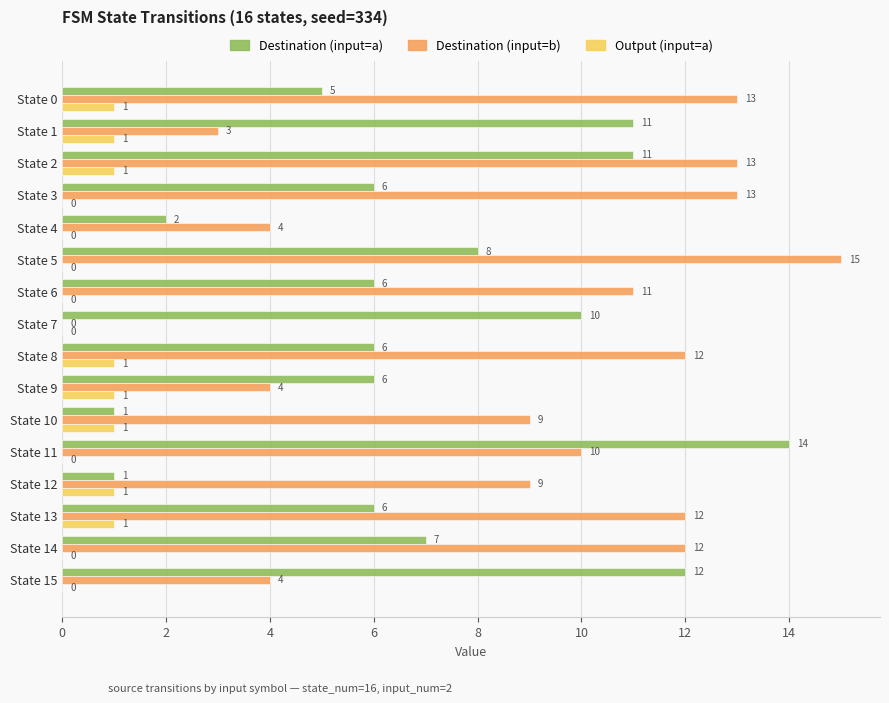

What are all the series names shown in the legend?

Destination (input=a), Destination (input=b), Output (input=a)